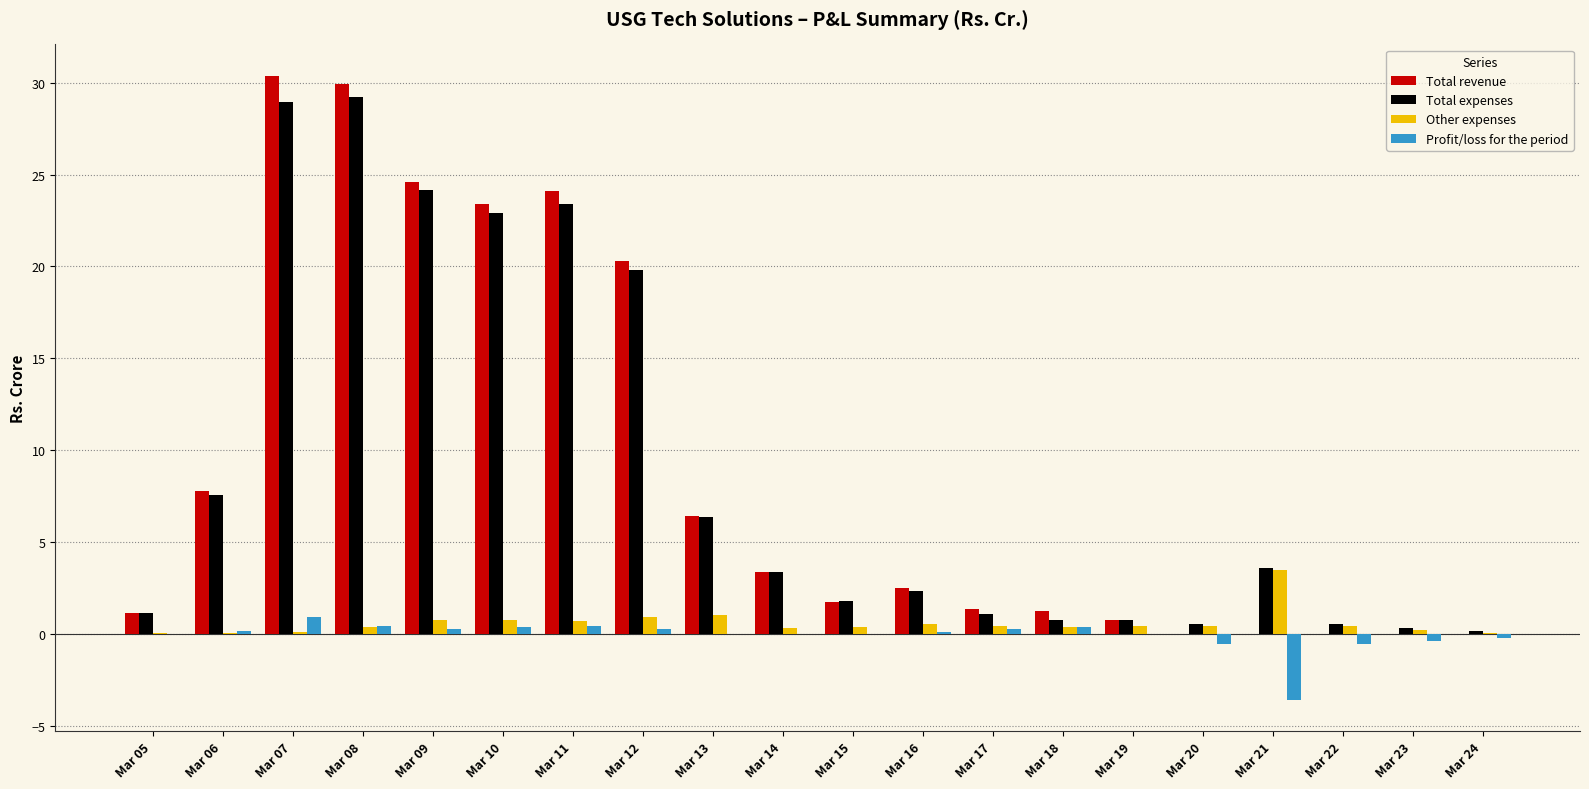

Is the value of Total expenses at Mar 20 greater than the value of Profit/loss for the period at Mar 20?

Yes